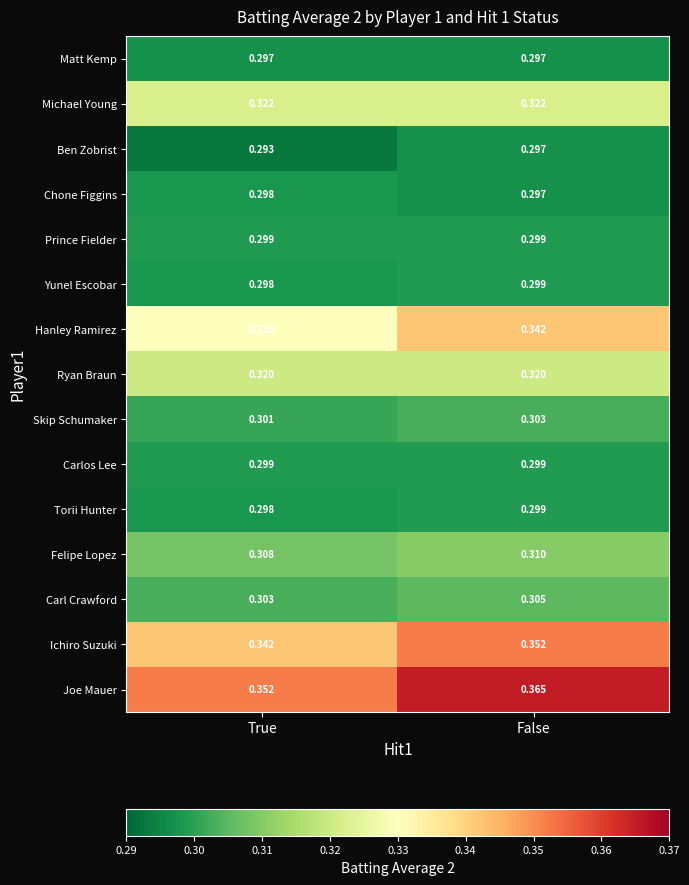

Which series has the largest total across all categories?

Joe Mauer